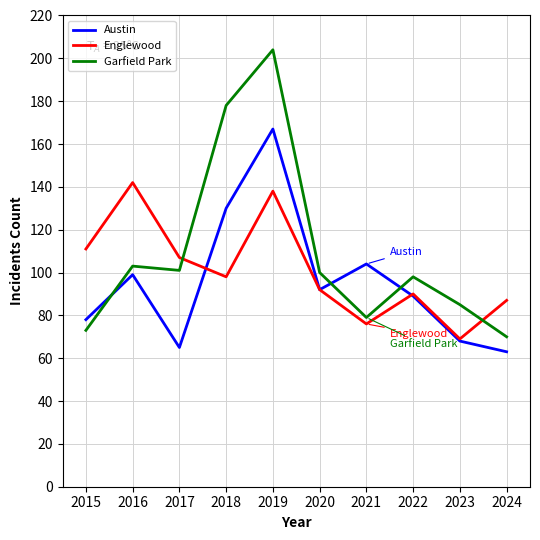

At how many categories does at least one series exceed 127?

3